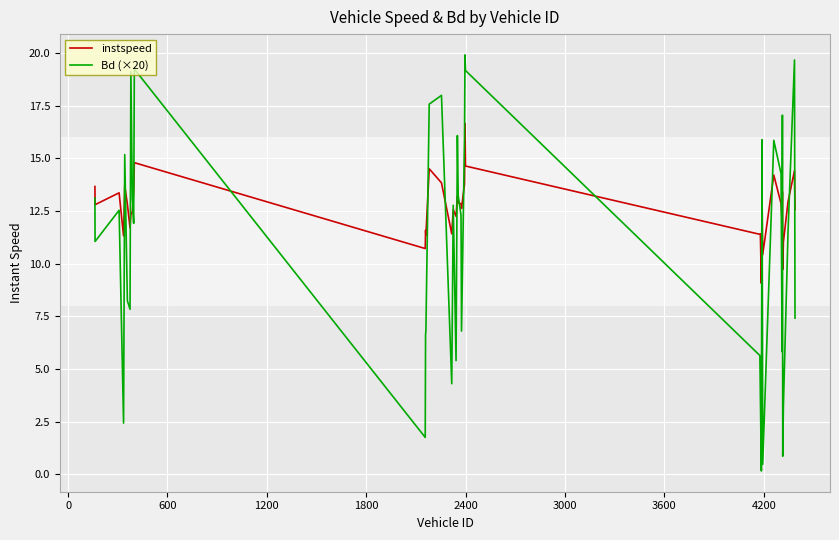

Which series has the largest range (max minus min)?

Bd (×20)